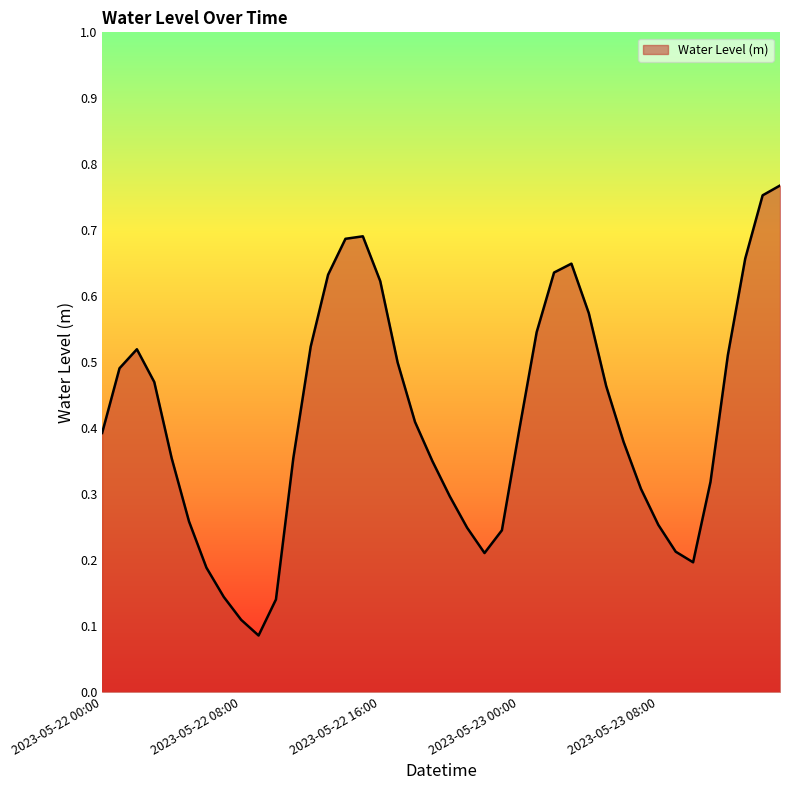

How many lines are shown in the chart?

1